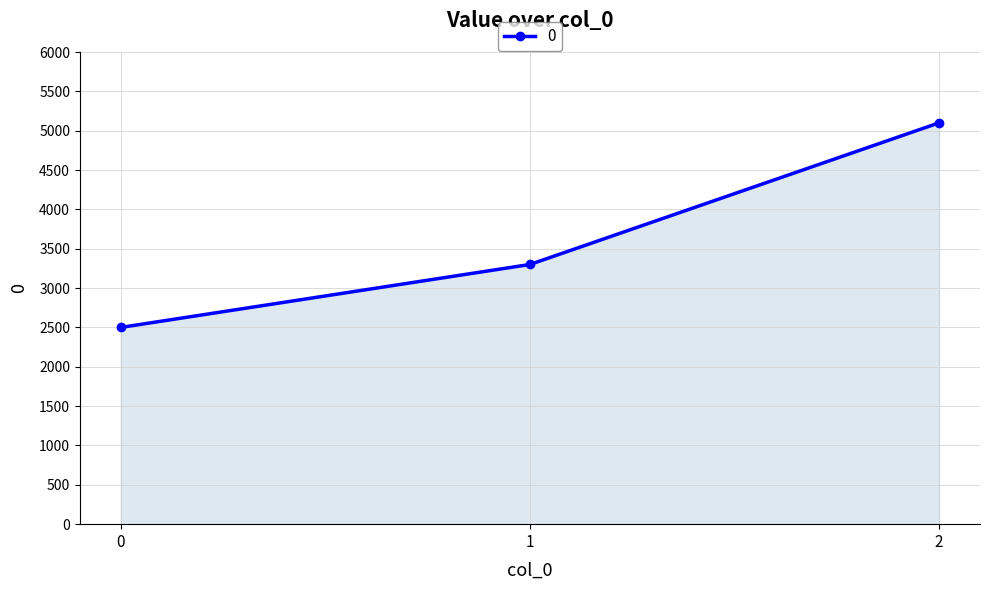

List the labels in order of value, largest first.

2, 1, 0